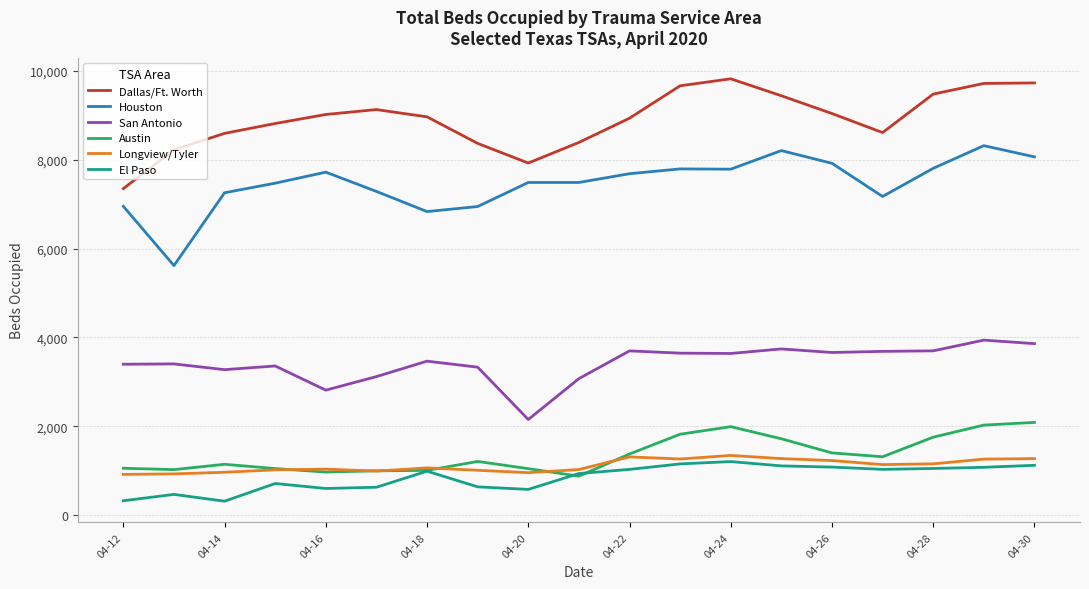

Which series has the largest total across all categories?

Dallas/Ft. Worth